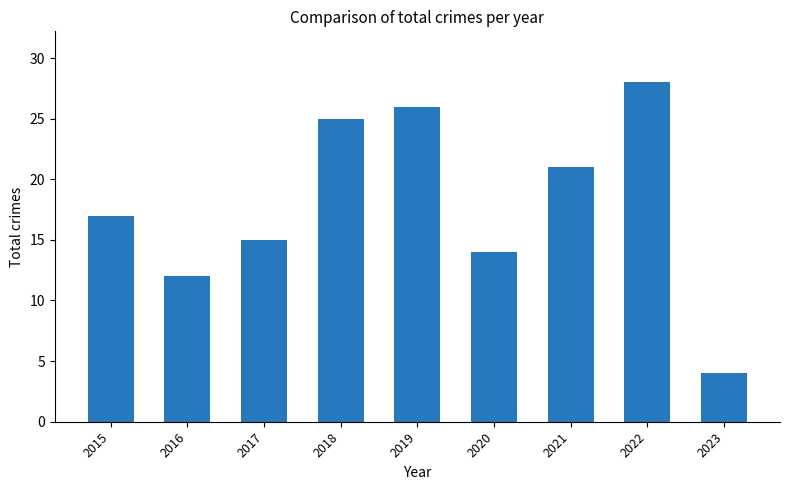

Between 2021 and 2023, which is larger?

2021